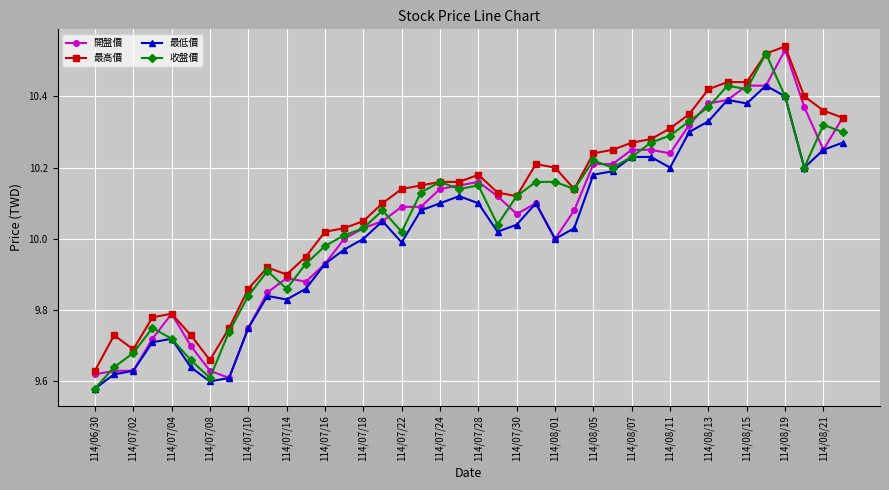

What are all the series names shown in the legend?

開盤價, 最高價, 最低價, 收盤價